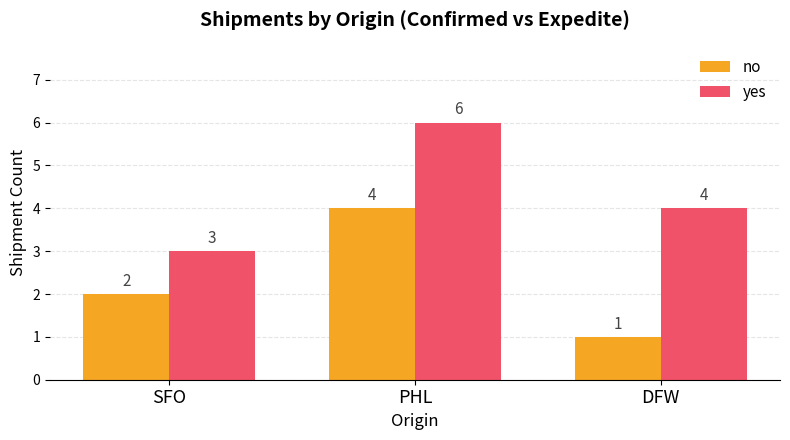

Which category has the lowest value in the no series?

DFW